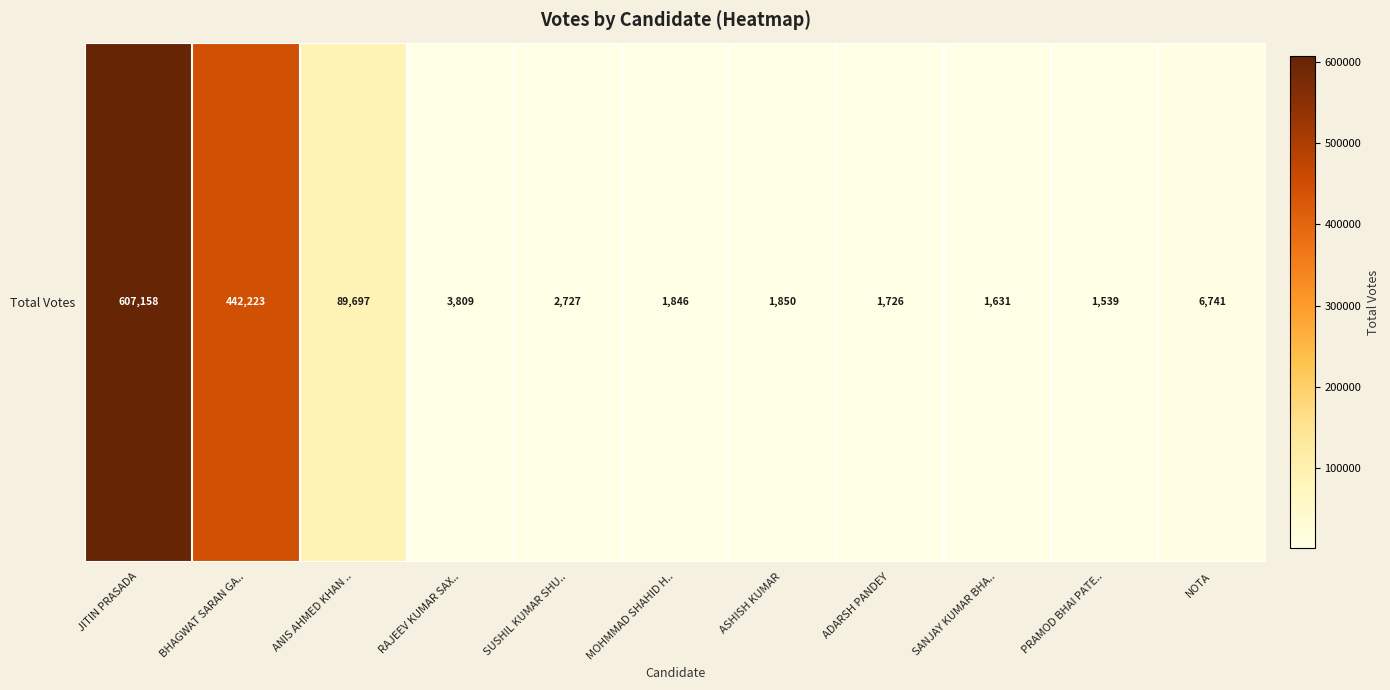

Between ASHISH KUMAR and JITIN PRASADA, which is larger?

JITIN PRASADA